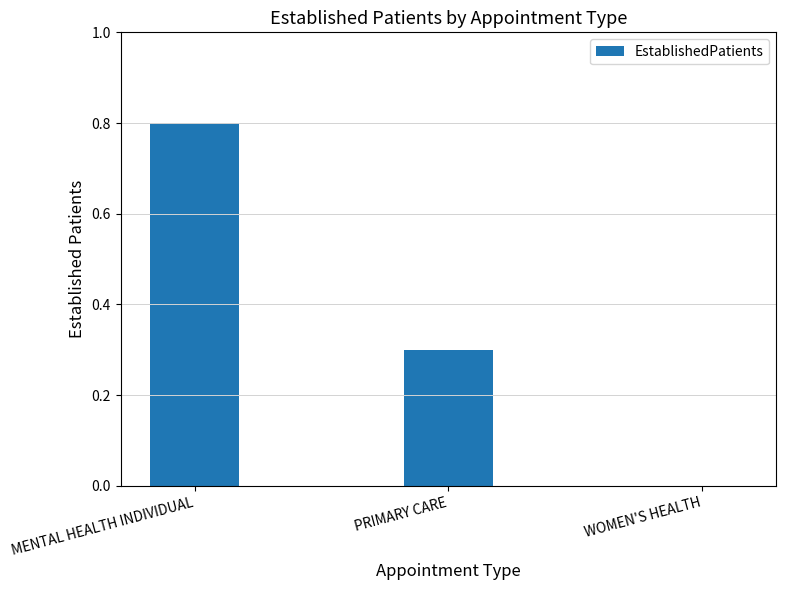

What value does the data have at MENTAL HEALTH INDIVIDUAL?

0.8